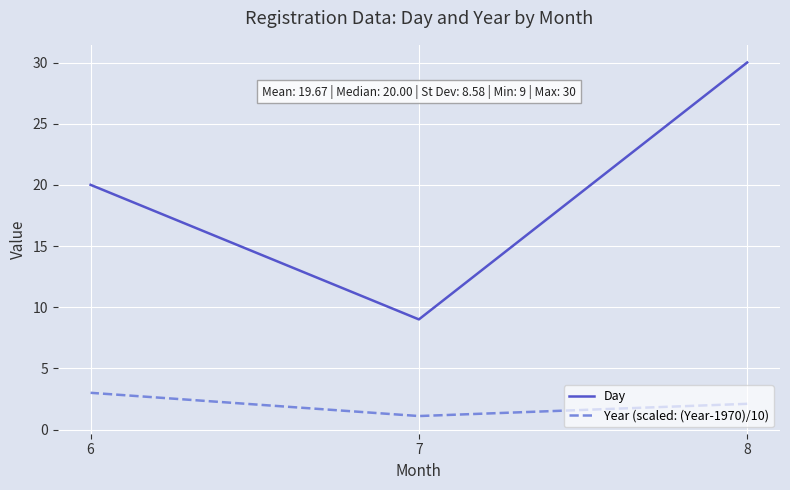

How many lines are shown in the chart?

2